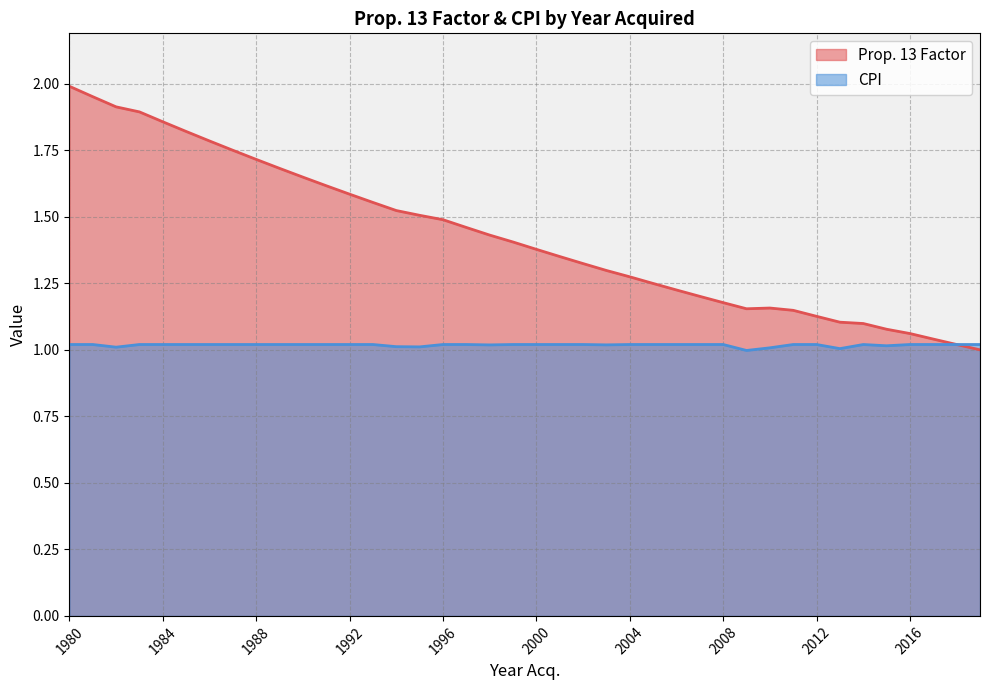

What is the difference between the maximum and minimum values in the Prop. 13 Factor series?

1.0